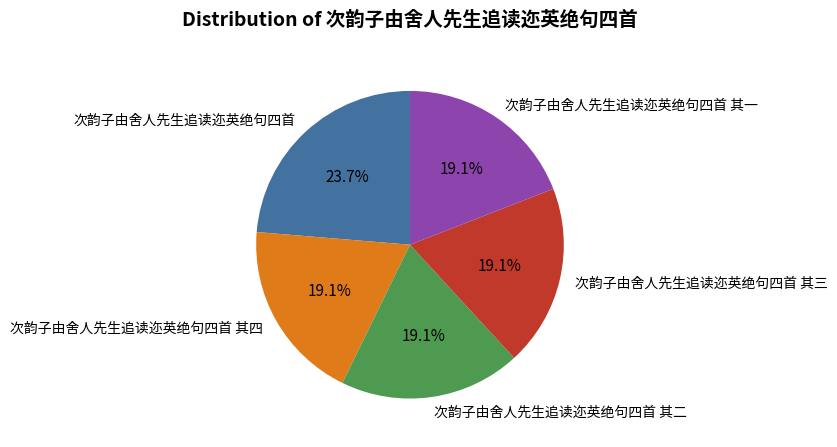

What is the ratio of the value at 次韵子由舍人先生追读迩英绝句四首 to the value at 次韵子由舍人先生追读迩英绝句四首 其二?

1.2